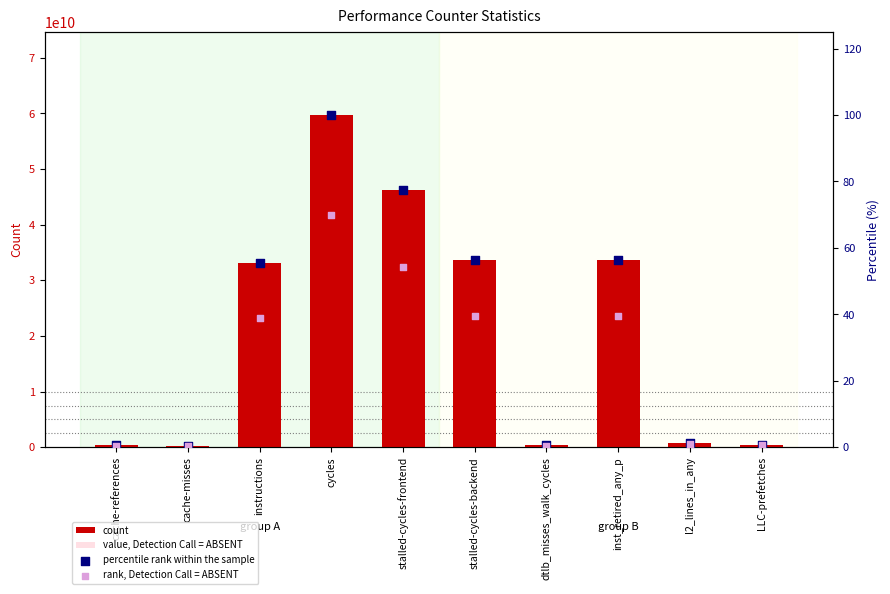

At how many categories does at least one series exceed 3979000326?

5